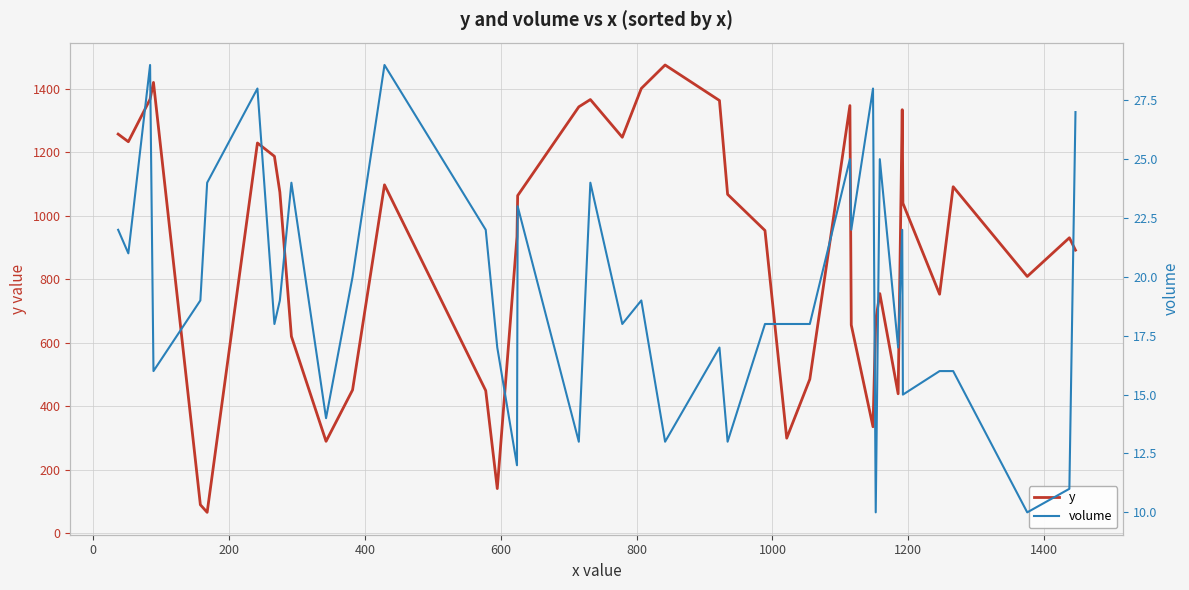

What is the total value across all series at 1400?

1094